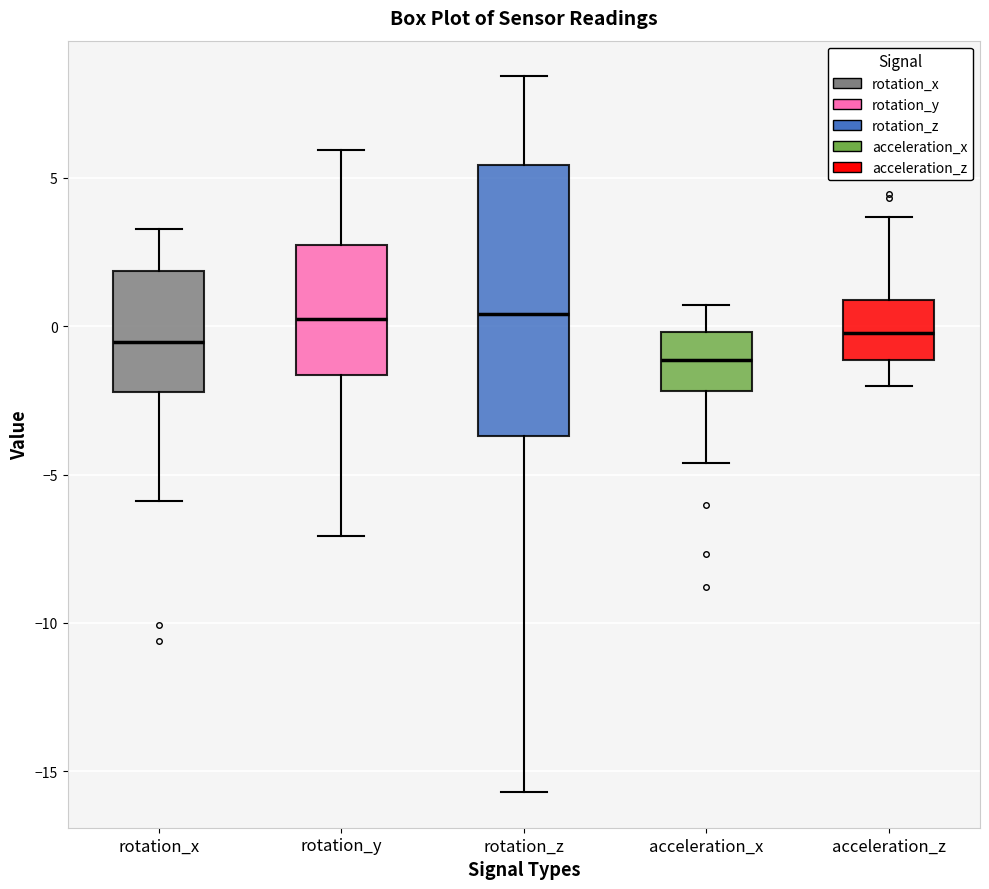

Which box is the tallest, from its lower edge to its upper edge?

rotation_z